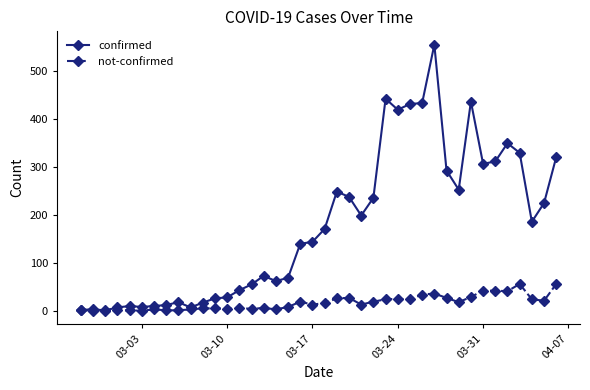

What are all the series names shown in the legend?

confirmed, not-confirmed